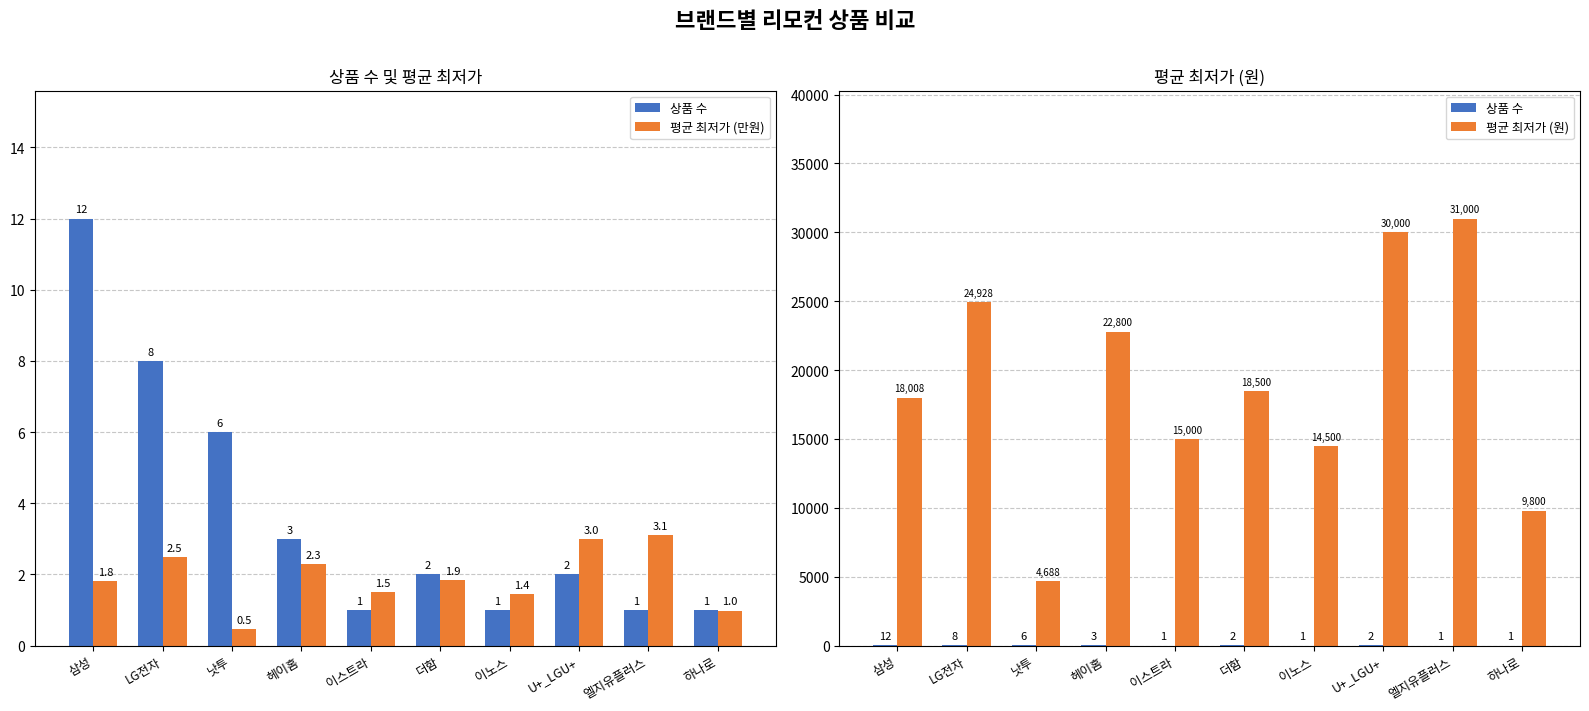

What is the highest value of the 평균 최저가 (원) series?

31000.0